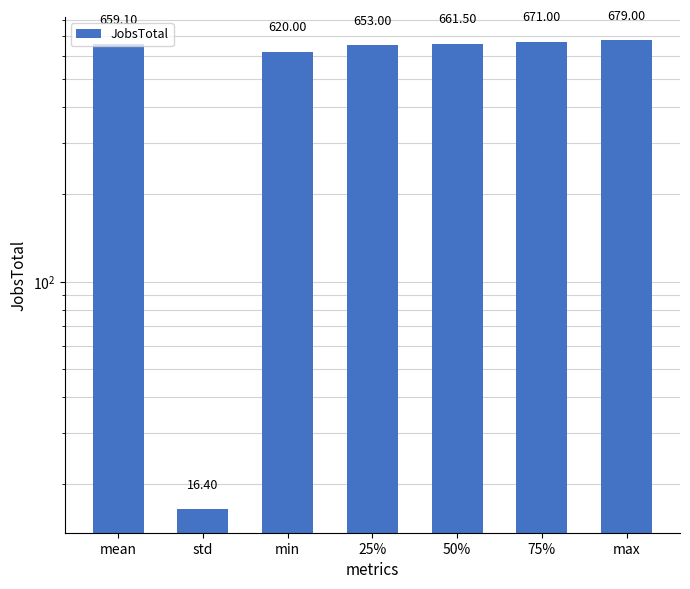

What is the greatest value displayed?

679.0